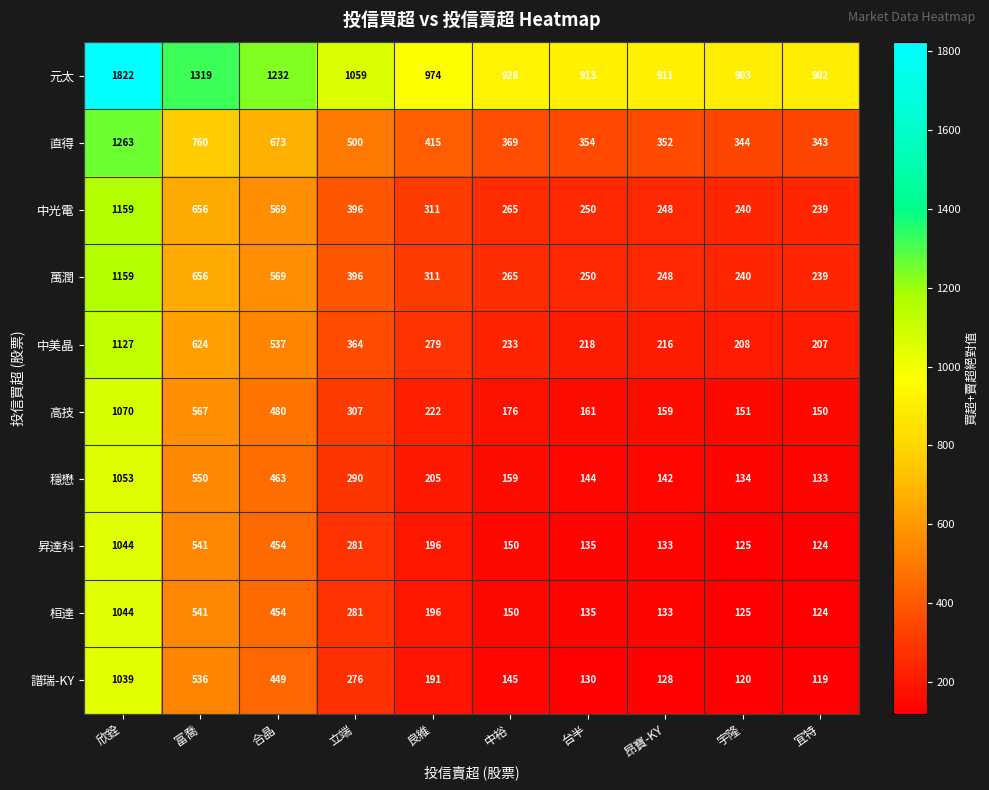

What is the difference between the 直得 values at 台半 and 宇隆?

10